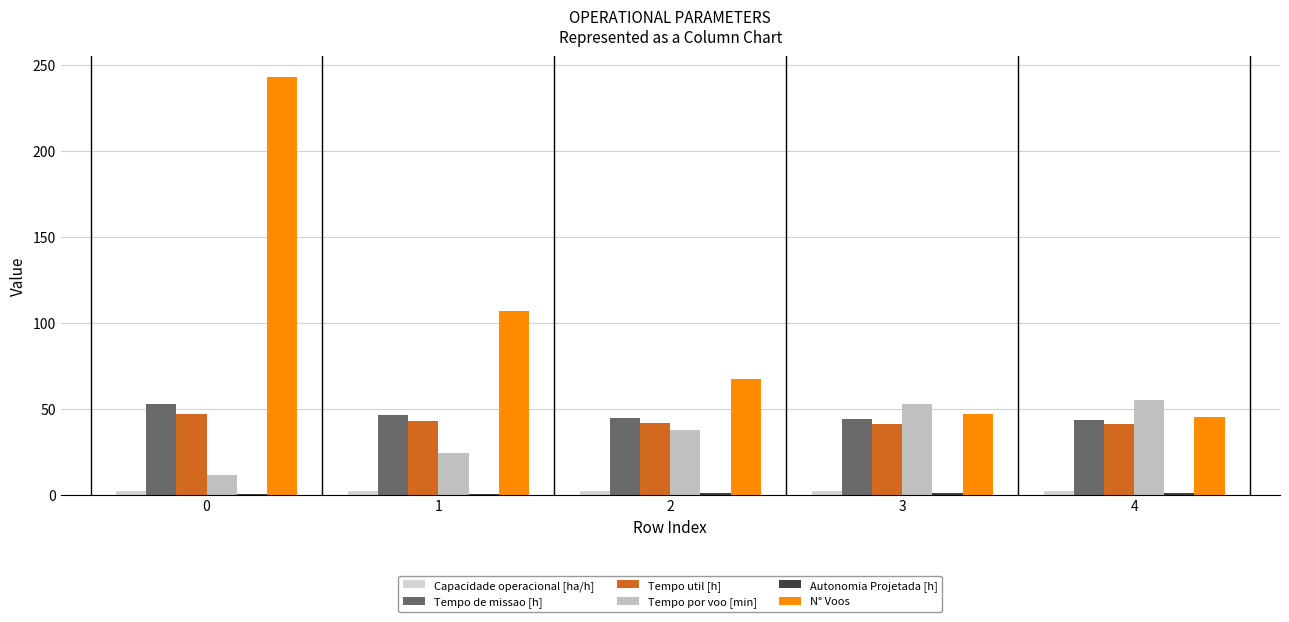

Which series changed the most between 1 and 2?

N° Voos